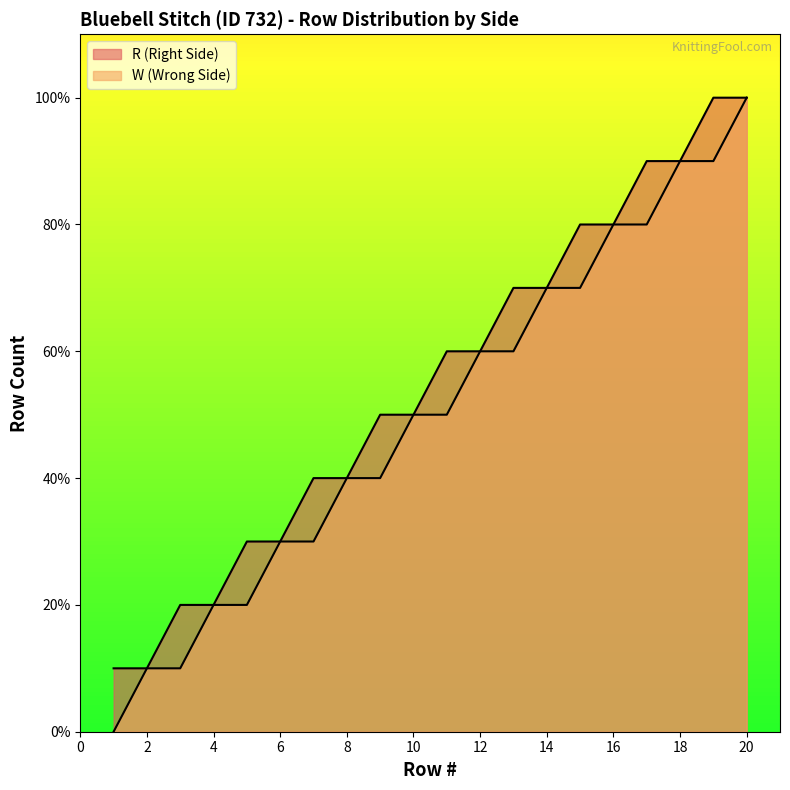

Rank the series at Row 4 from highest to lowest value.

W (Wrong Side), R (Right Side)